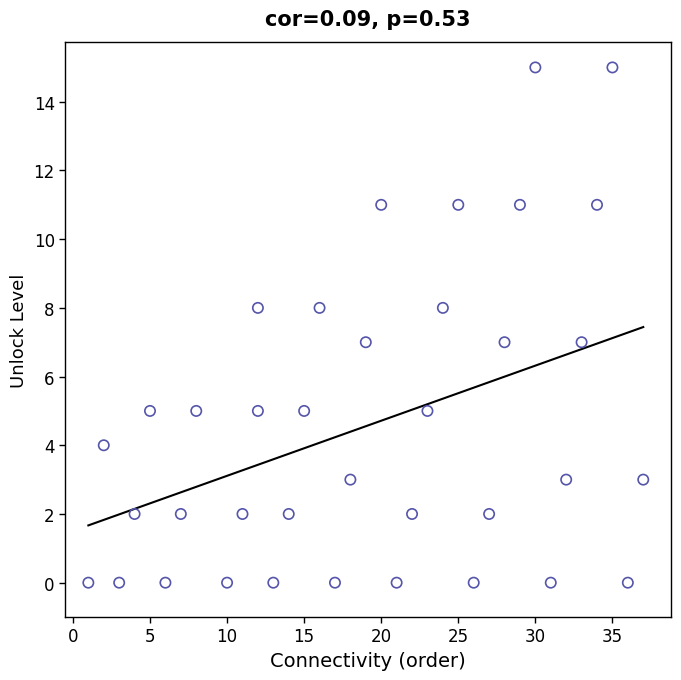

What is the range of Y values (max minus min)?

15